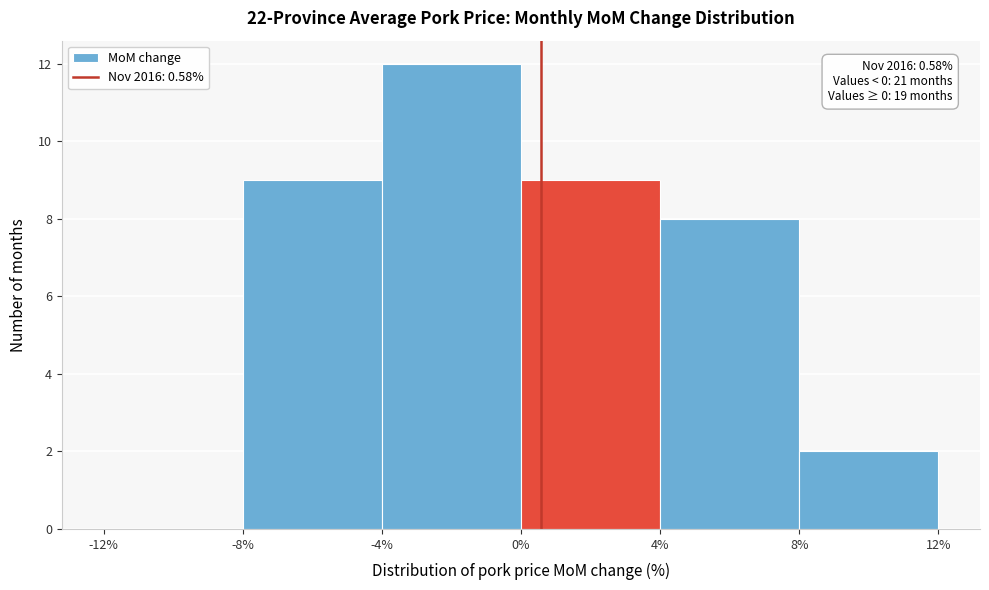

Which range on the x-axis has the tallest bar?

-4% to 0%